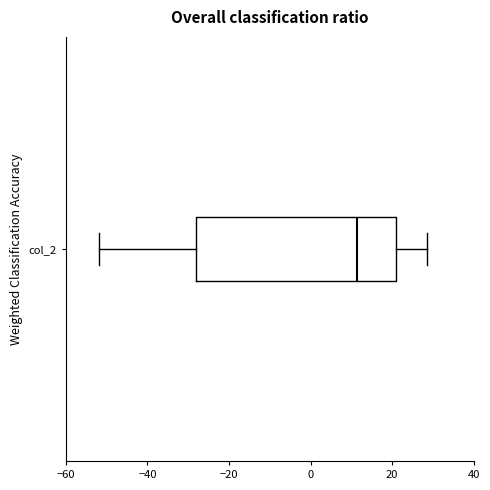

Where does the right whisker of the box for col_2 end on the x-axis? The values are not printed on the chart, so give them approximately, as read against the axis.

28